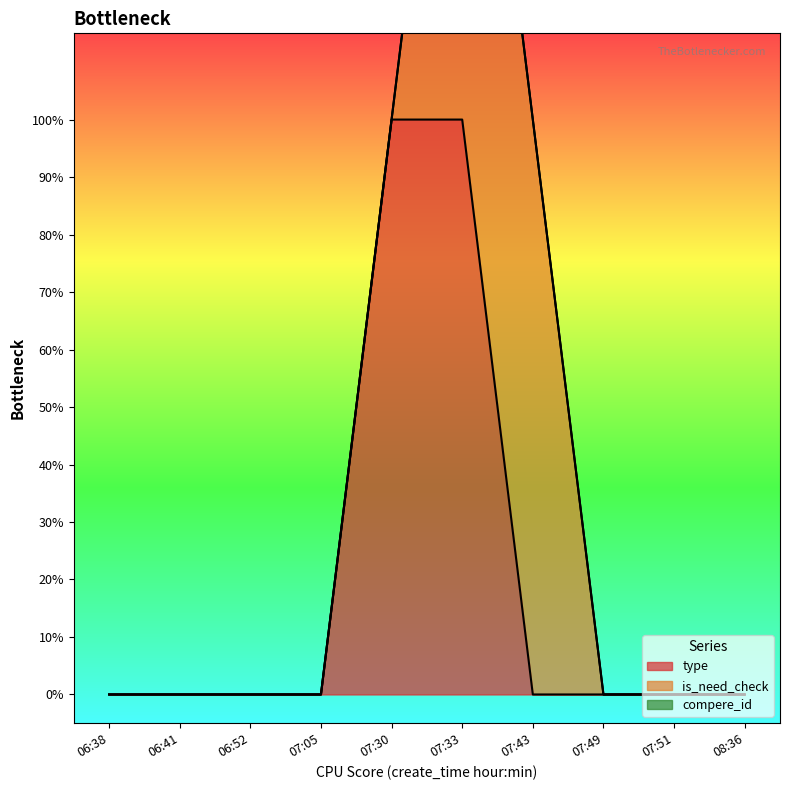

True or false: is_need_check and compere_id cross at least once.

False